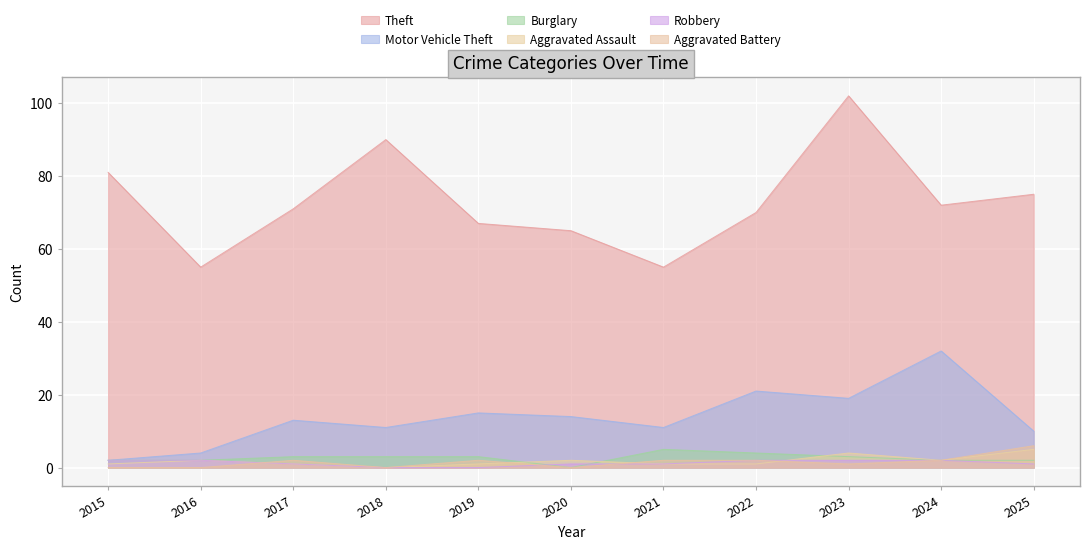

Which series has the largest range (max minus min)?

Theft